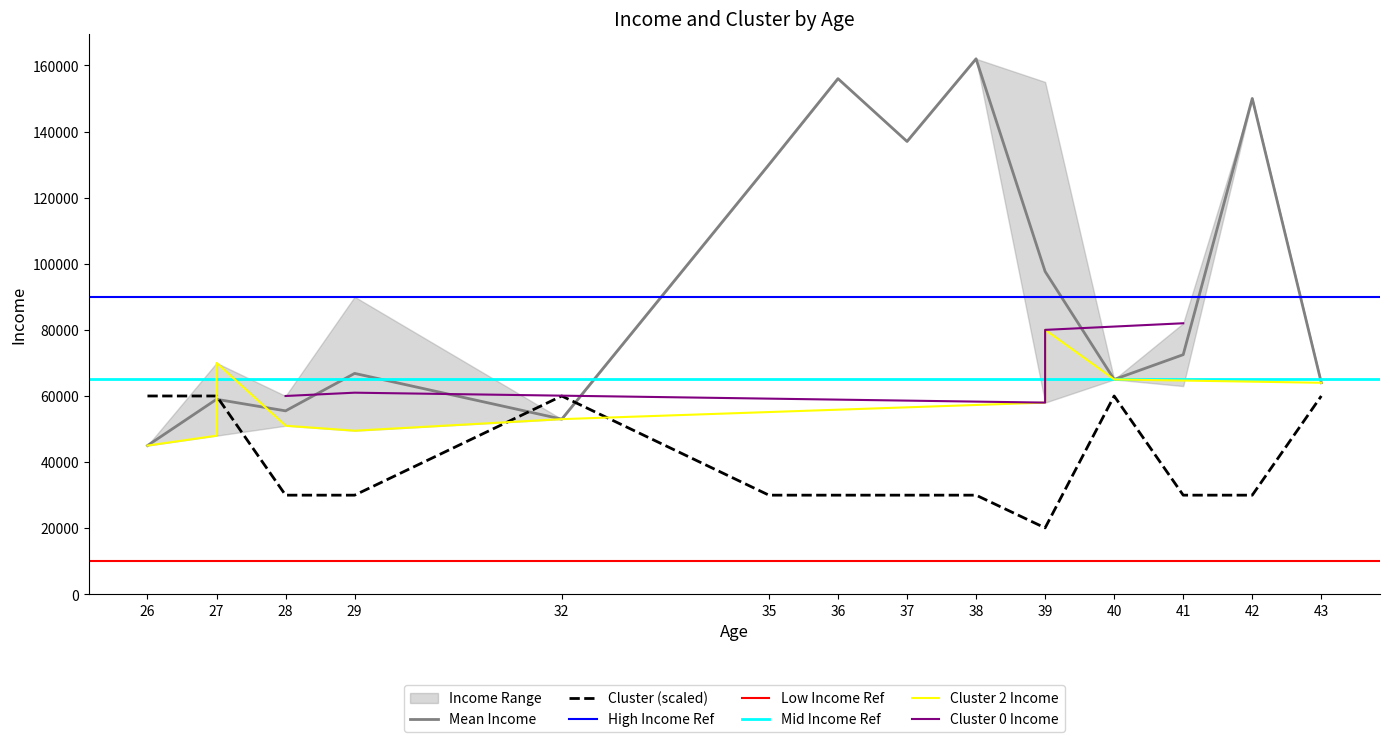

Is the value of Mean Income at 37 greater than the value of Cluster (scaled) at 26?

Yes